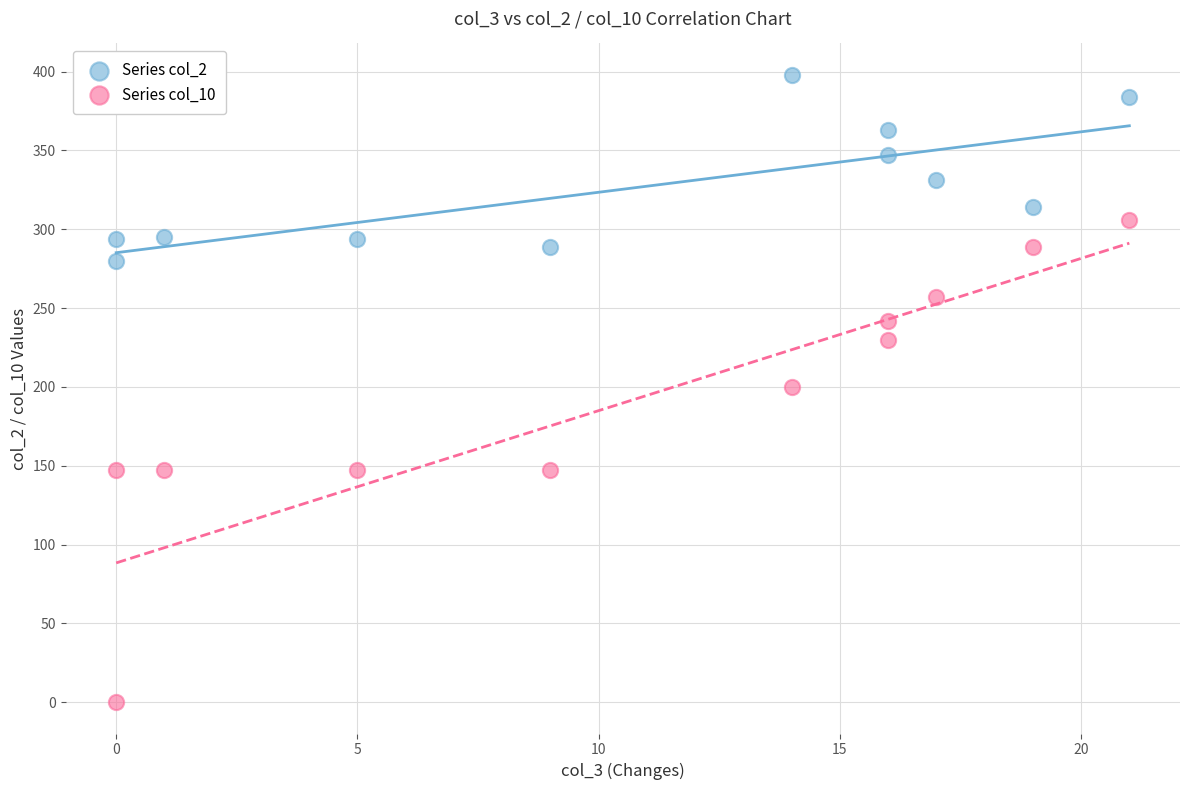

Which series reaches the minimum Y coordinate?

Series col_10